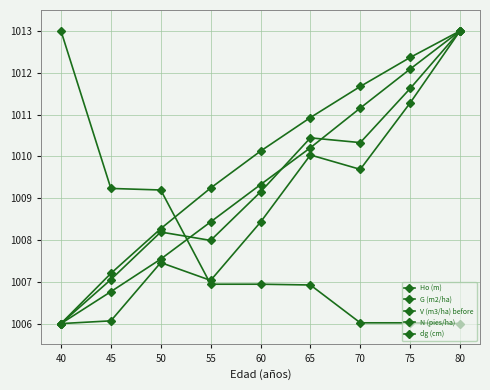

How many data points in dg (cm) are less than 1009?

4